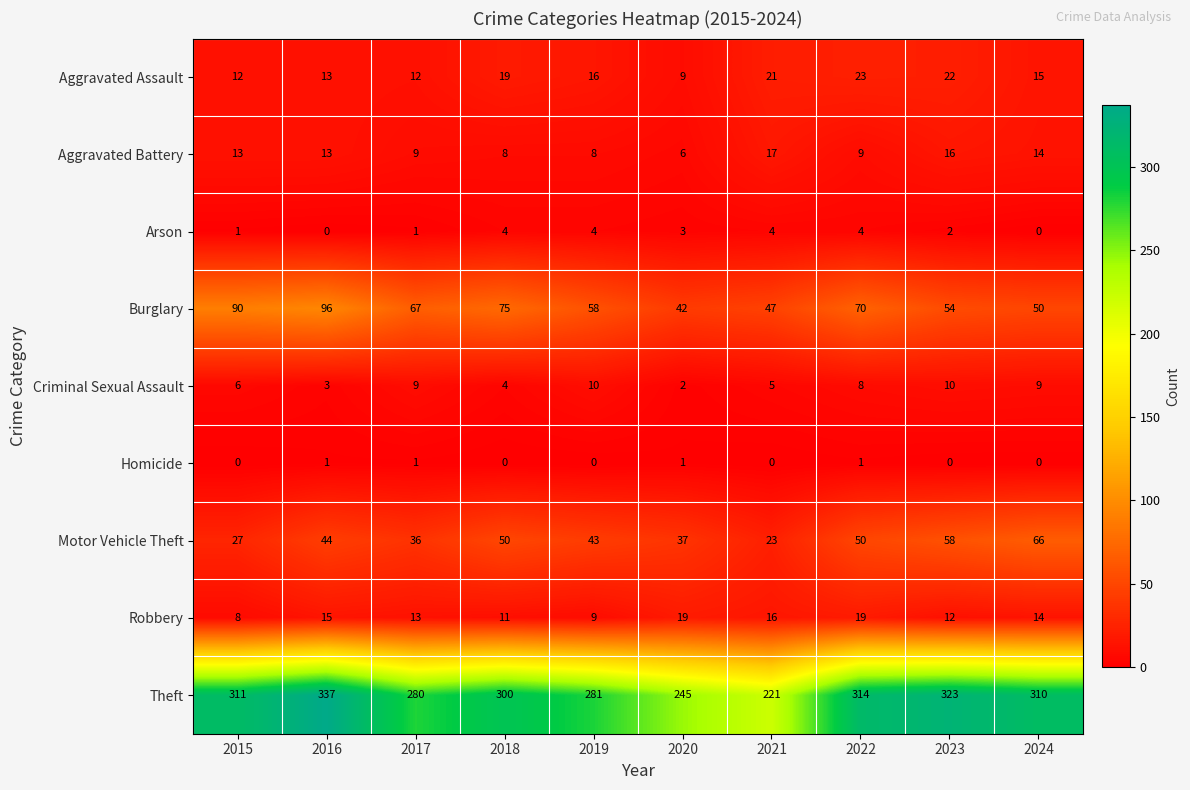

At which label does Criminal Sexual Assault first exceed 8?

2017